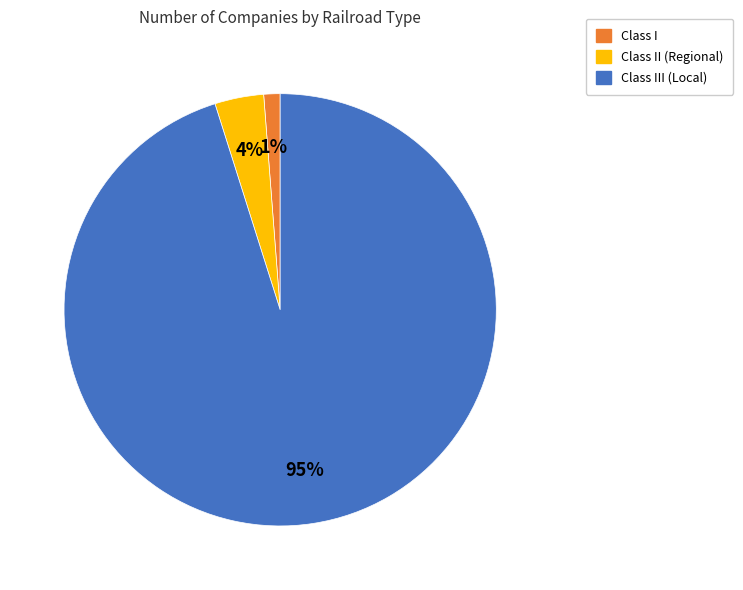

To the nearest percent, what is the difference between the largest and smallest slice percentages?

94%